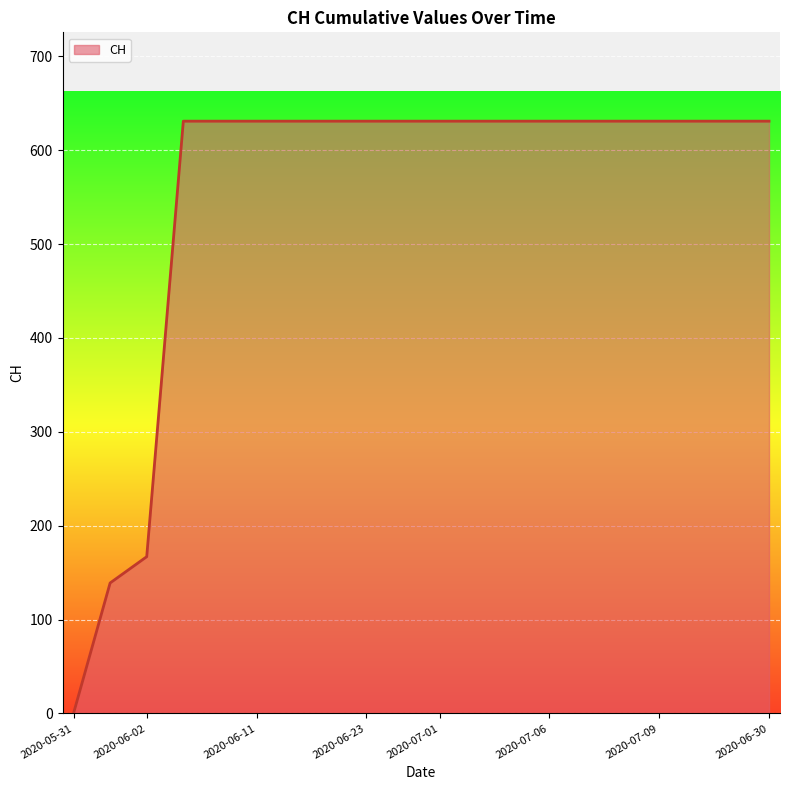

What is the maximum value shown in the chart?

631